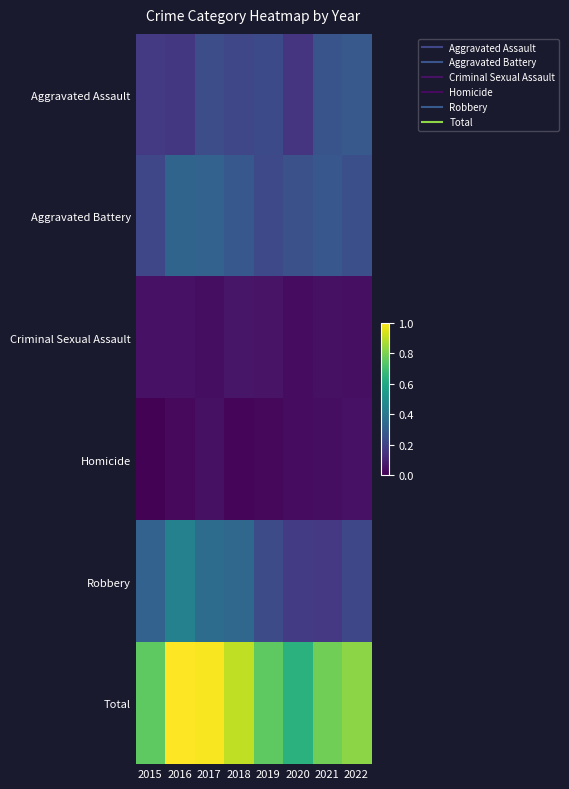

Rank the series by their maximum value, from lowest to highest.

Homicide, Criminal Sexual Assault, Aggravated Assault, Aggravated Battery, Robbery, Total